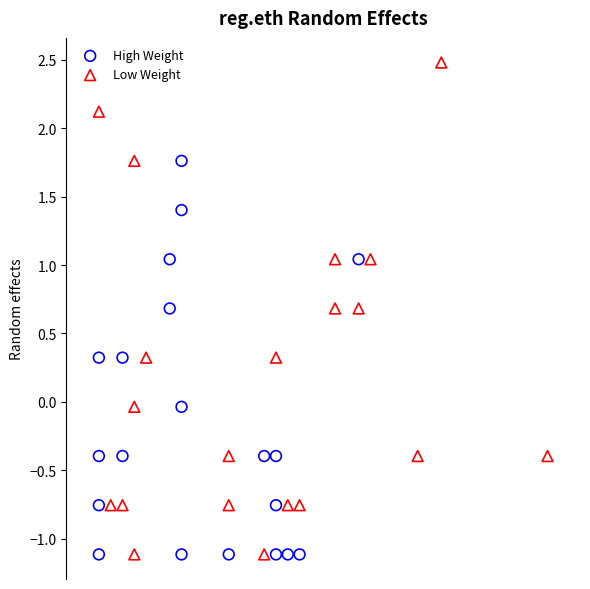

Which series has the widest spread of Y values?

Low Weight